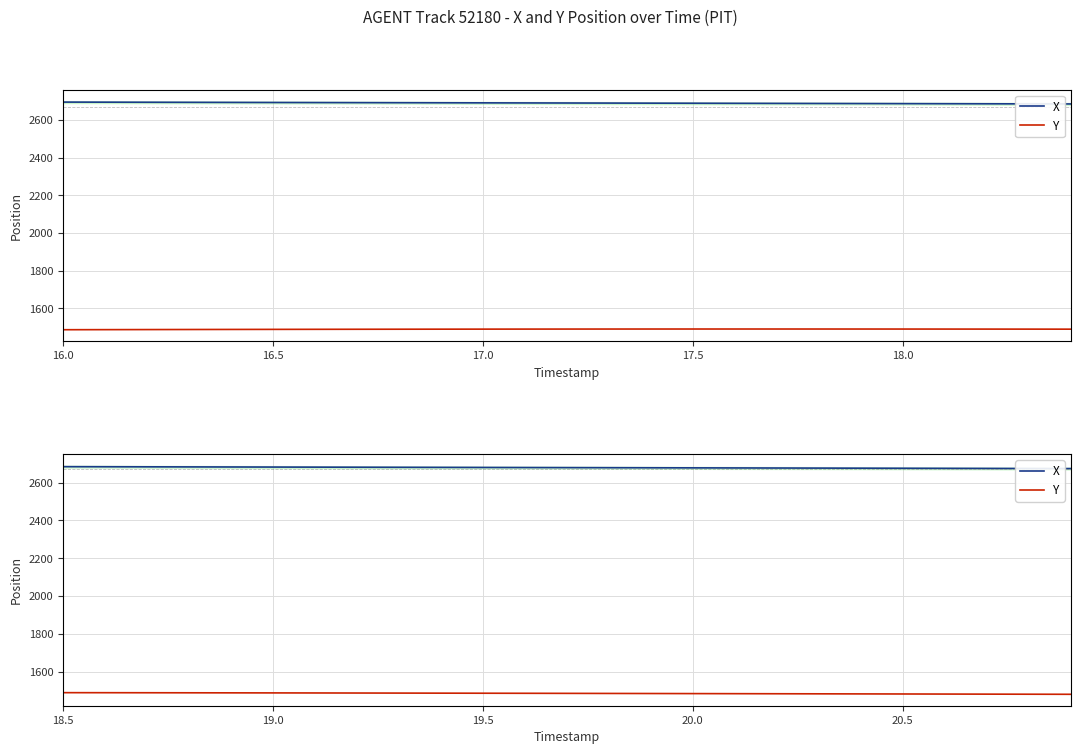

True or false: Y and X intersect in this chart.

False